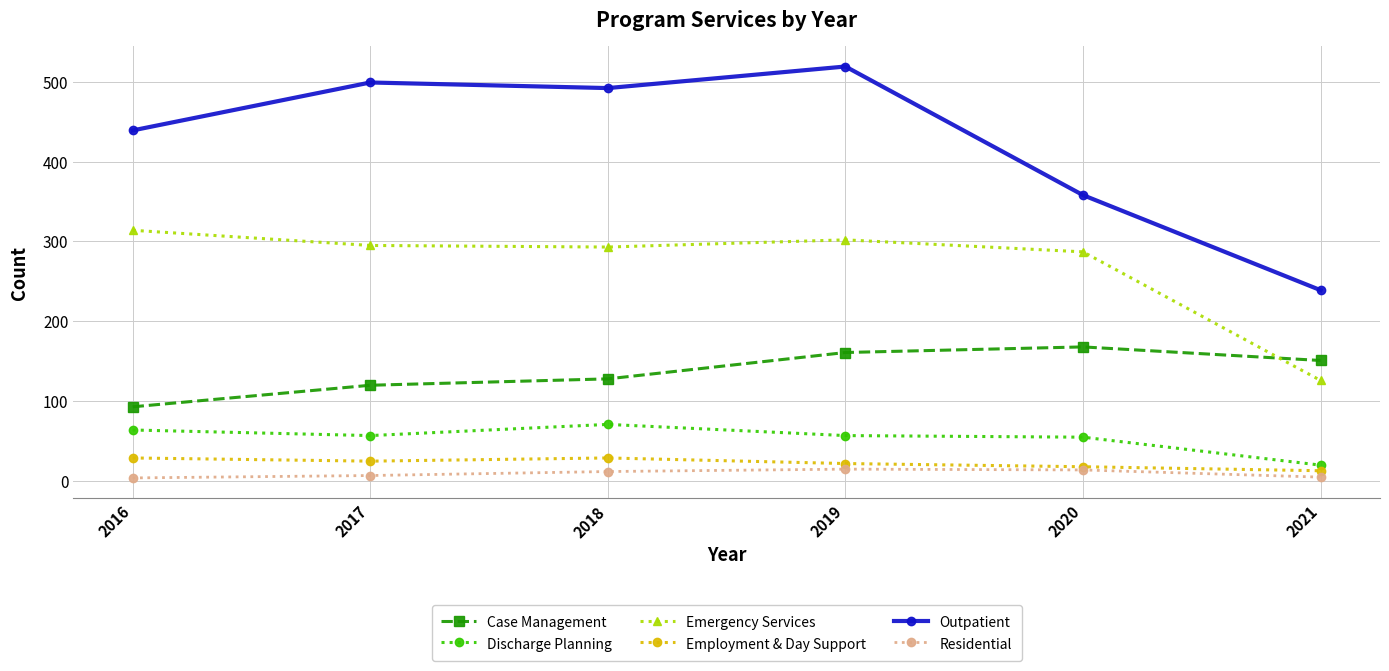

What is the maximum value for Employment & Day Support?

29